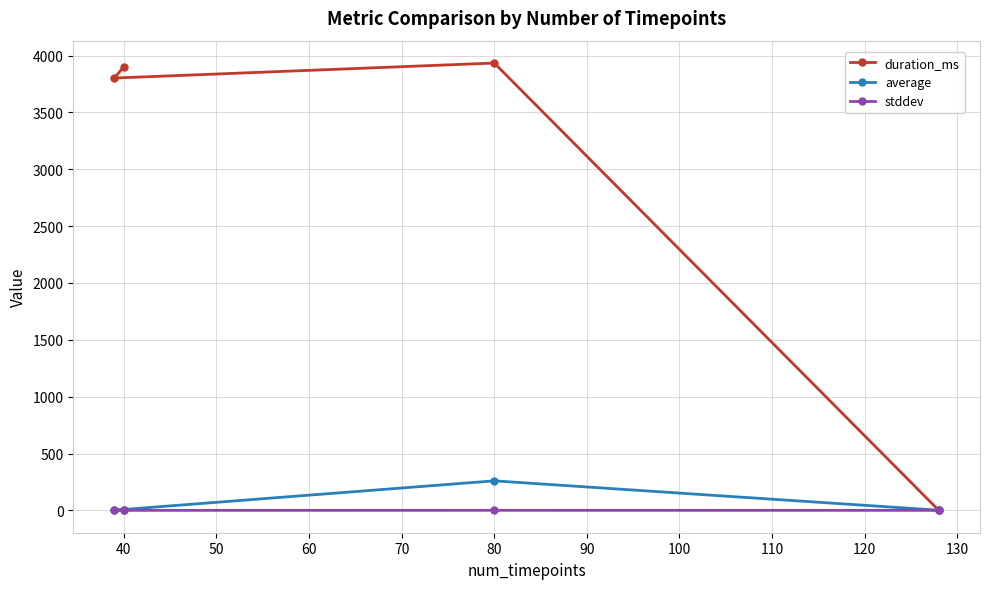

Which series has the largest range (max minus min)?

duration_ms